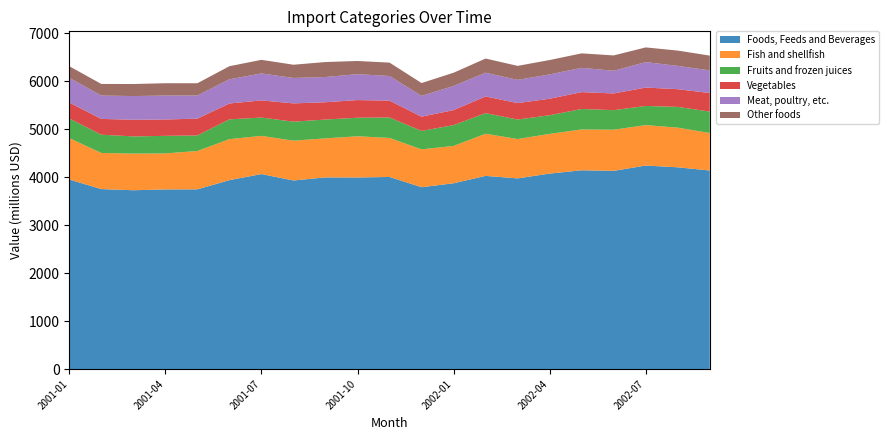

Reading right to left, extract all data points from this chart.

Foods, Feeds and Beverages: 2002-09=4139	2002-08=4206	2002-07=4243	2002-06=4132	2002-05=4144	2002-04=4075	2002-03=3975	2002-02=4027	2002-01=3873	2001-12=3791	2001-11=4005	2001-10=3994	2001-09=3996	2001-08=3931	2001-07=4065	2001-06=3938	2001-05=3747	2001-04=3745	2001-03=3728	2001-02=3752	2001-01=3951
Fish and shellfish: 2002-09=782	2002-08=827	2002-07=843	2002-06=858	2002-05=851	2002-04=828	2002-03=821	2002-02=879	2002-01=779	2001-12=789	2001-11=814	2001-10=859	2001-09=814	2001-08=830	2001-07=797	2001-06=855	2001-05=799	2001-04=751	2001-03=764	2001-02=753	2001-01=864
Fruits and frozen juices: 2002-09=447	2002-08=433	2002-07=399	2002-06=408	2002-05=427	2002-04=389	2002-03=406	2002-02=430	2002-01=434	2001-12=385	2001-11=426	2001-10=387	2001-09=392	2001-08=397	2001-07=381	2001-06=413	2001-05=324	2001-04=366	2001-03=358	2001-02=381	2001-01=410
Vegetables: 2002-09=386	2002-08=369	2002-07=384	2002-06=348	2002-05=352	2002-04=344	2002-03=343	2002-02=347	2002-01=313	2001-12=297	2001-11=352	2001-10=368	2001-09=361	2001-08=381	2001-07=358	2001-06=331	2001-05=351	2001-04=341	2001-03=348	2001-02=329	2001-01=332
Meat, poultry, etc.: 2002-09=473	2002-08=486	2002-07=531	2002-06=473	2002-05=506	2002-04=507	2002-03=484	2002-02=496	2002-01=503	2001-12=433	2001-11=513	2001-10=540	2001-09=526	2001-08=530	2001-07=563	2001-06=504	2001-05=482	2001-04=499	2001-03=494	2001-02=487	2001-01=515
Other foods: 2002-09=308	2002-08=319	2002-07=306	2002-06=320	2002-05=302	2002-04=300	2002-03=292	2002-02=295	2002-01=276	2001-12=268	2001-11=279	2001-10=275	2001-09=312	2001-08=276	2001-07=283	2001-06=273	2001-05=256	2001-04=257	2001-03=251	2001-02=242	2001-01=242